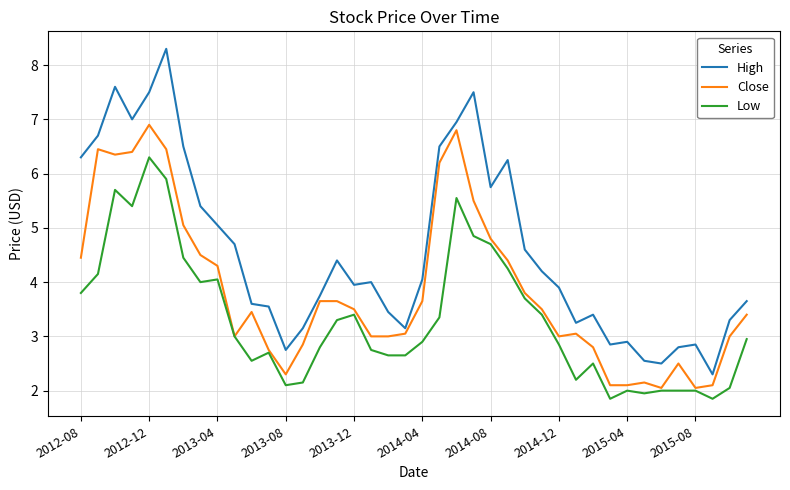

True or false: Low and High cross at least once.

False